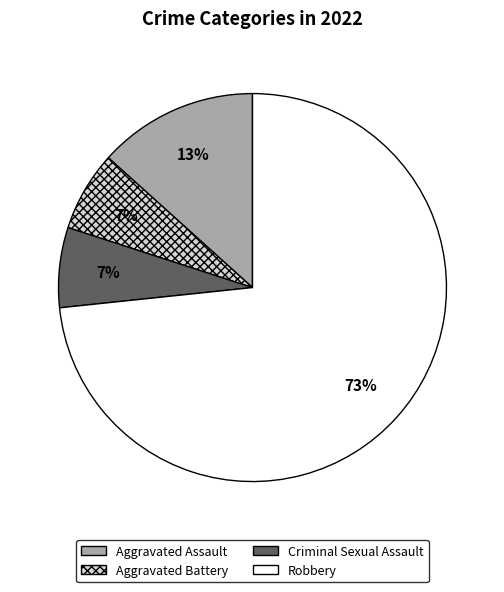

Between Aggravated Battery and Aggravated Assault, which is larger?

Aggravated Assault